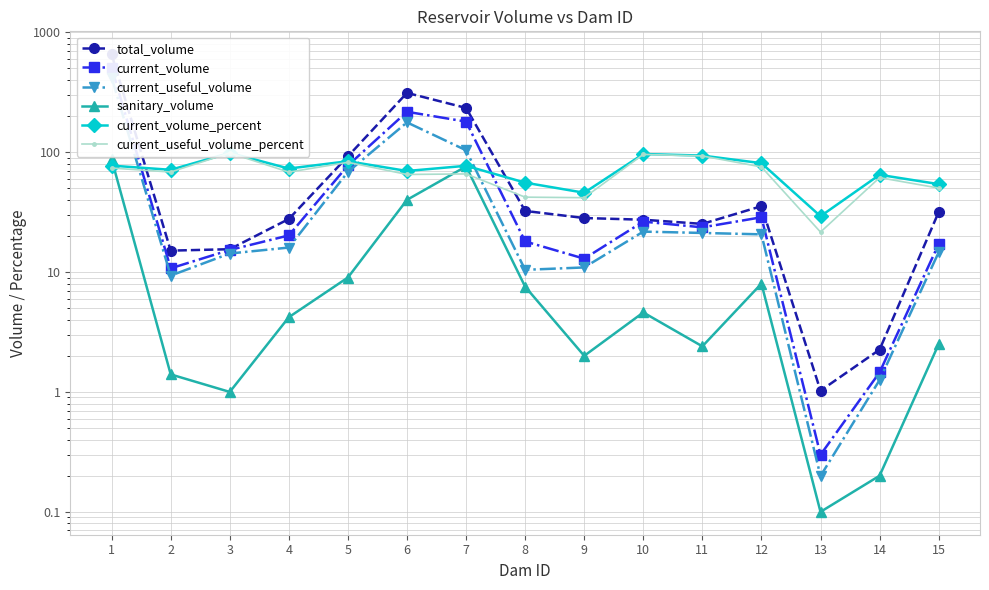

What is the difference between the maximum and minimum values in the current_volume series?

505.2